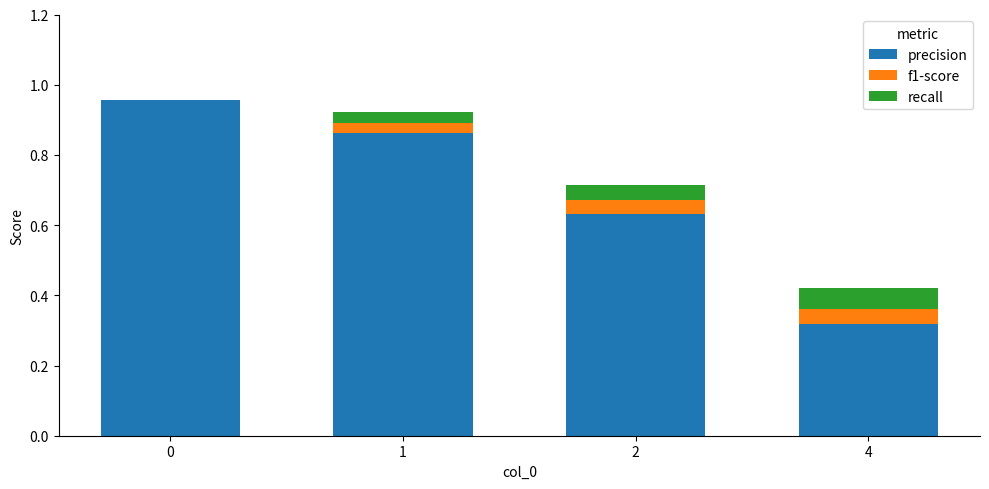

The value of precision at 1 is 1.5. True or false?

False